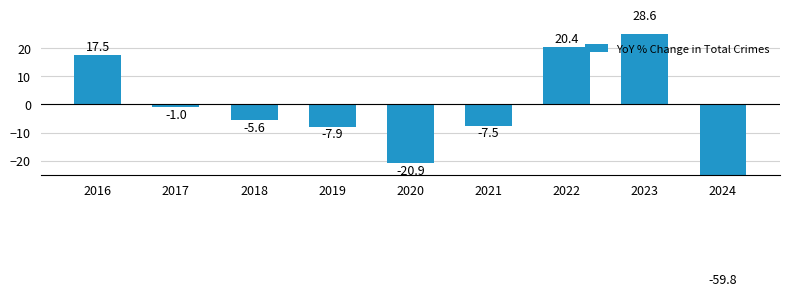

How many values are below zero?

6